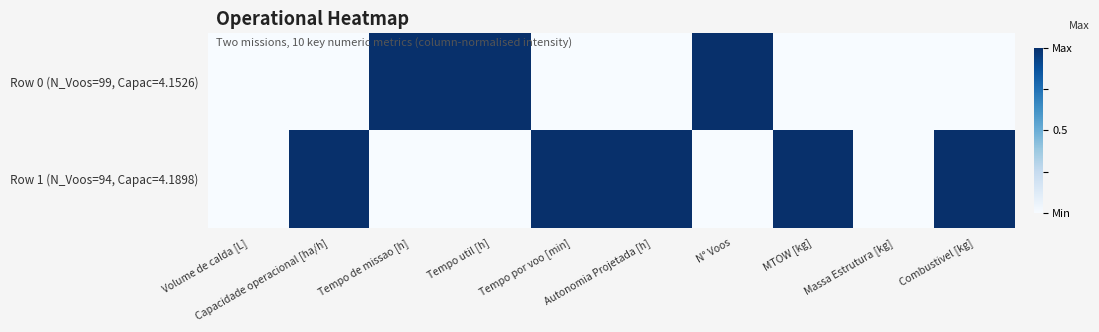

List the series in order of their peak value, highest first.

Row 0 (N_Voos=99, Capac=4.1526), Row 1 (N_Voos=94, Capac=4.1898)